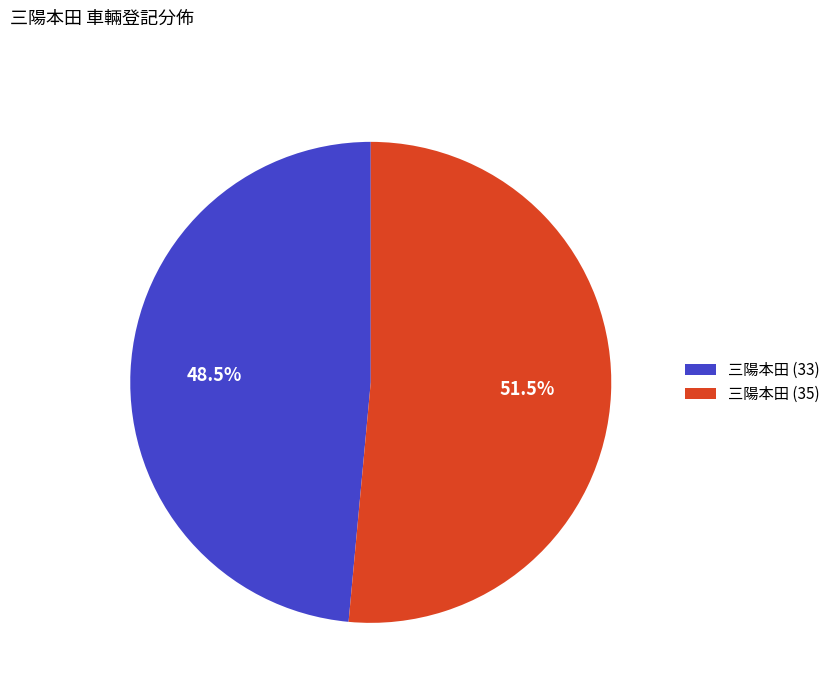

Rank the categories by value from lowest to highest.

三陽本田 (33), 三陽本田 (35)